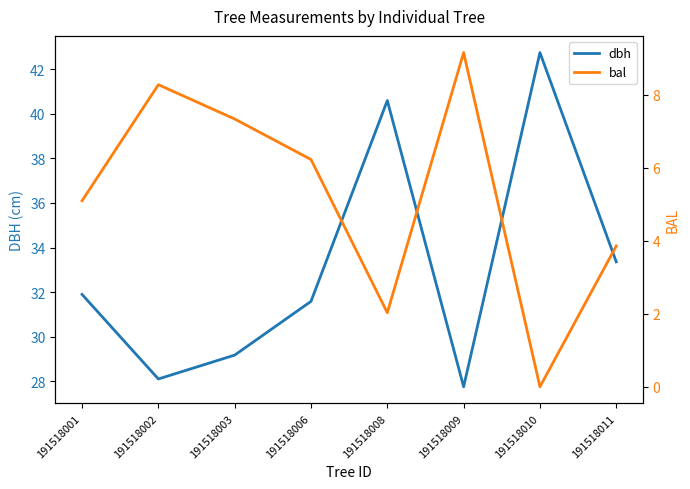

Rank the series by their maximum value, from lowest to highest.

bal, dbh